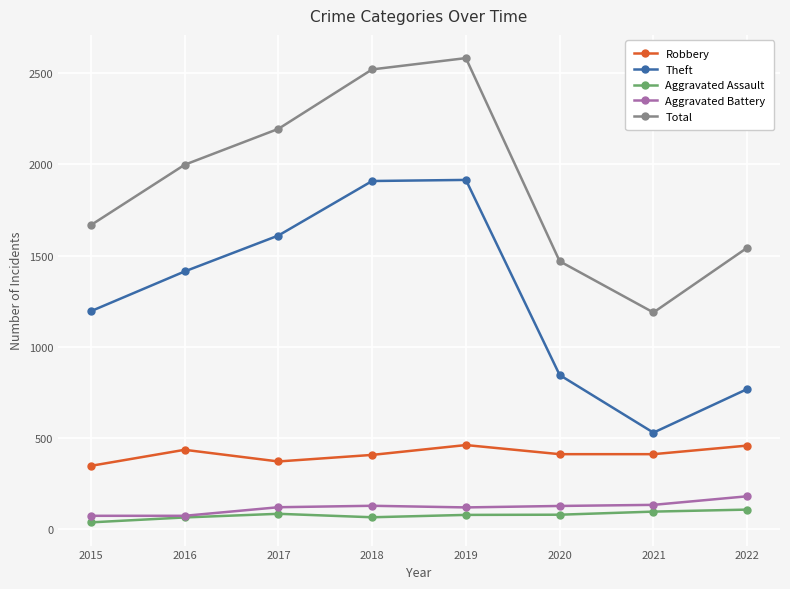

True or false: Aggravated Battery and Total intersect in this chart.

False